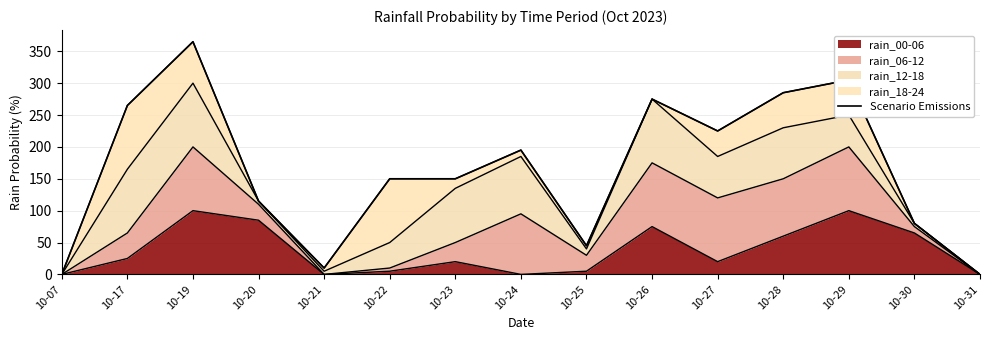

What is the maximum value shown in the chart?

365